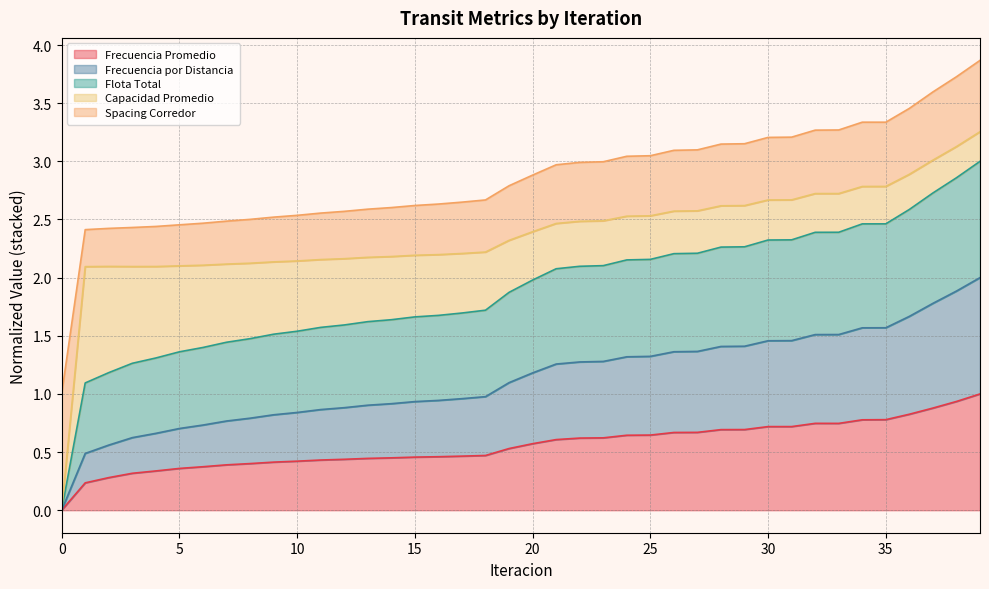

At which category does Frecuencia Promedio reach its first local valley?

33